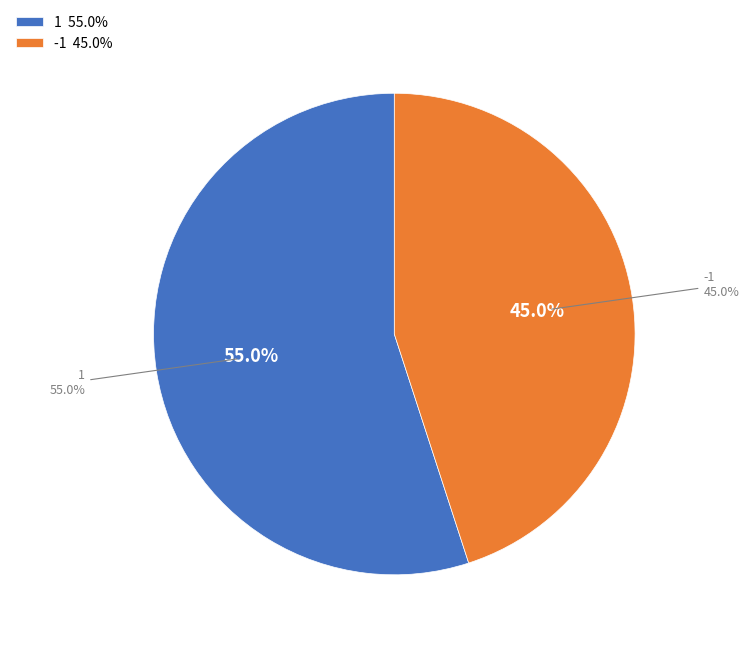

Which slice represents more than half of the pie?

1